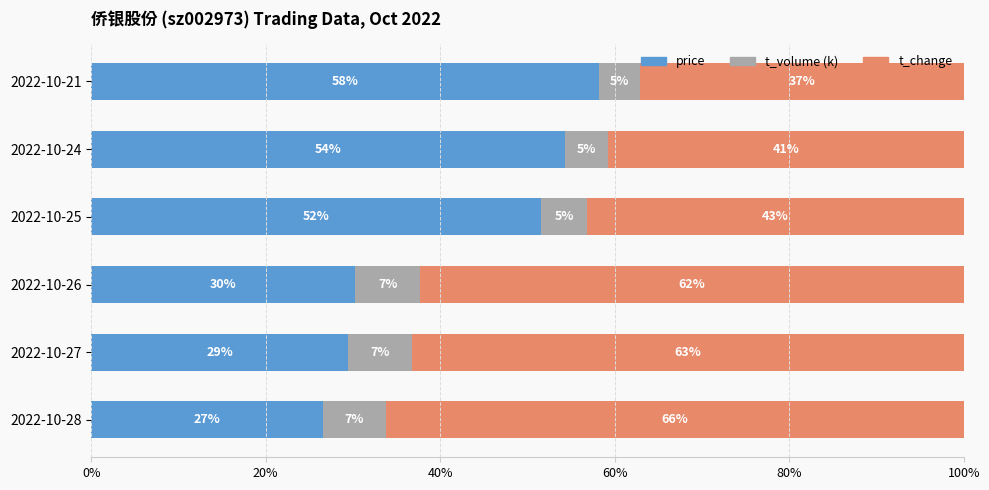

What is the total value across all series at 2022-10-21?

100.0